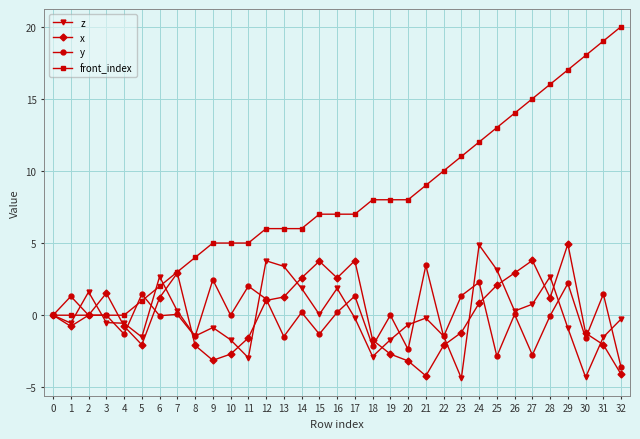

Where is the first local maximum for z?

2